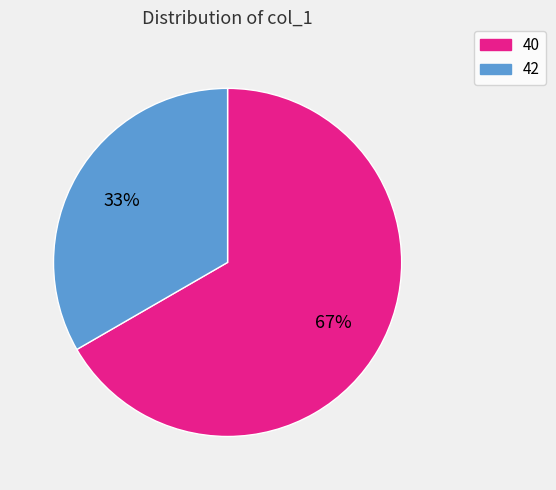

To the nearest percent, what is the average slice percentage?

50%